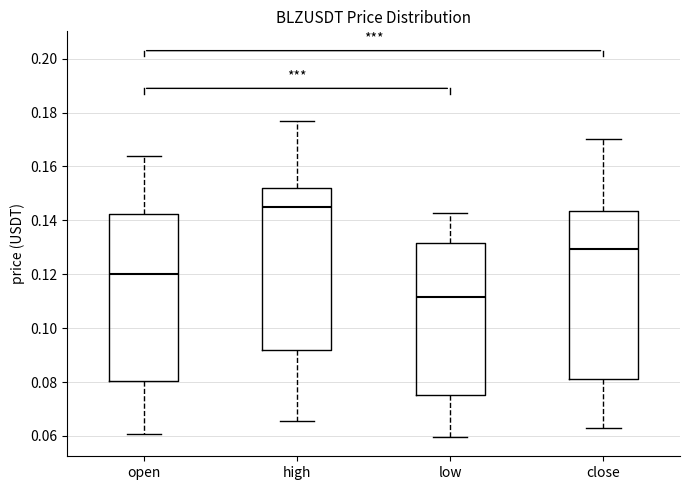

Reading left to right, transcribe this box plot: for each box, give where its median line is, the range the box spans, and where its two whiskers end, as read against the y-axis. The values are not printed on the chart, so give them approximately, as read against the axis.

open: median 0.120, box 0.080 to 0.142, whiskers 0.060 to 0.164
high: median 0.144, box 0.092 to 0.152, whiskers 0.066 to 0.178
low: median 0.112, box 0.076 to 0.132, whiskers 0.060 to 0.142
close: median 0.130, box 0.080 to 0.144, whiskers 0.062 to 0.170